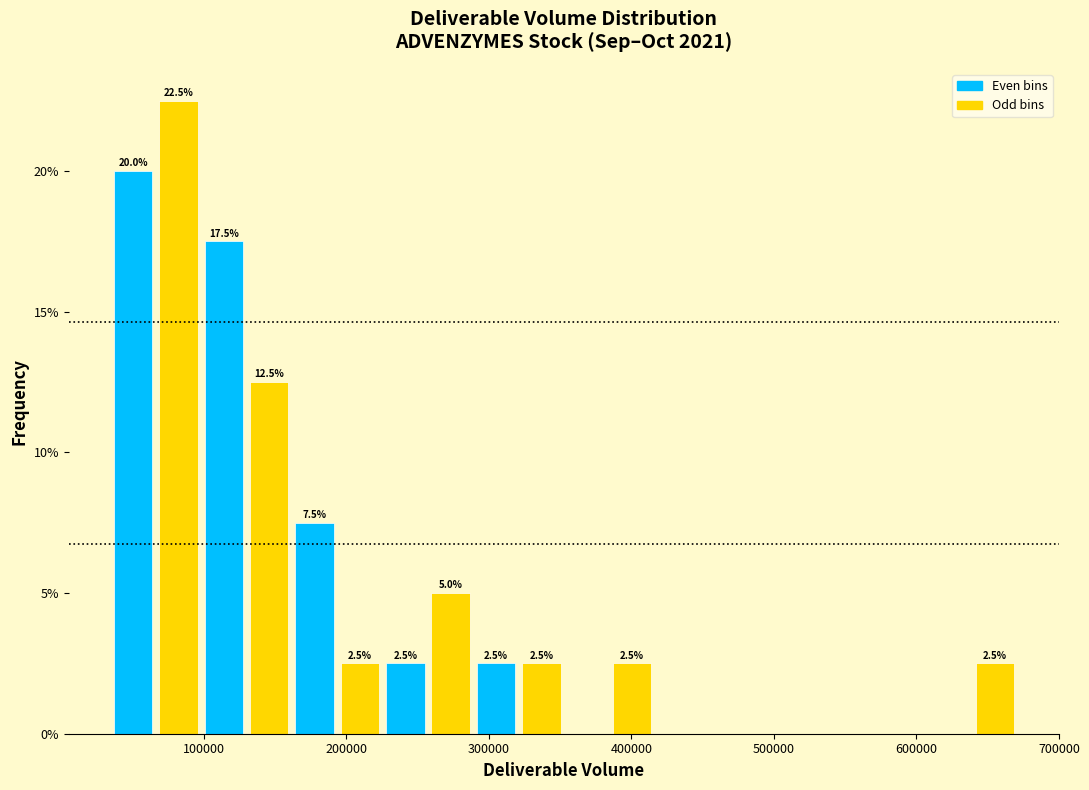

Read against the x-axis, roughly where is the centre of the tallest bar?

80000